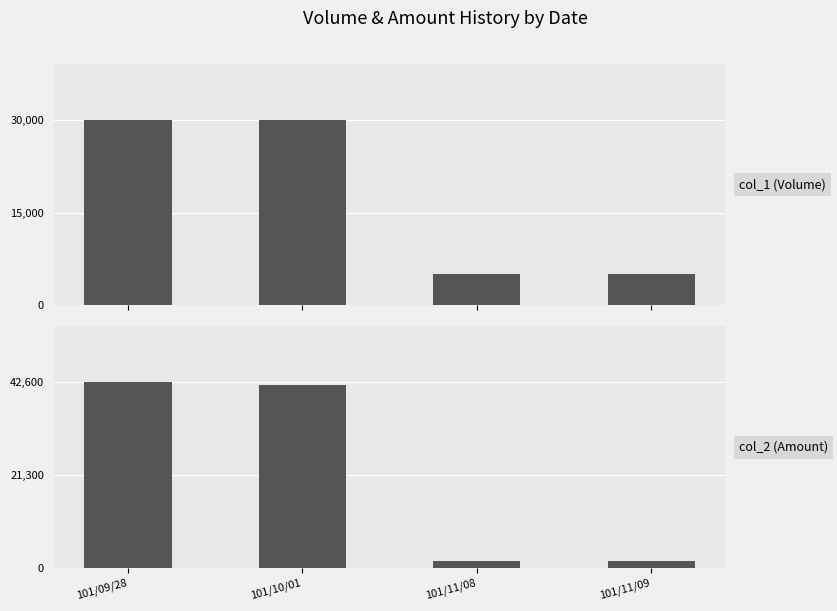

What is the label of the 3rd bar from the right?

101/10/01